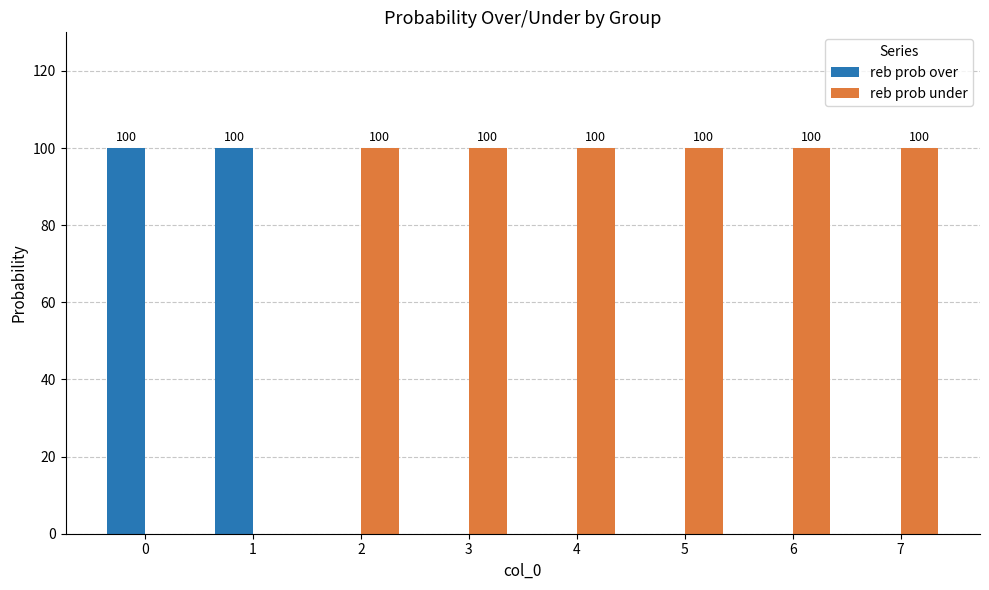

What is the highest value of the reb prob under series?

100